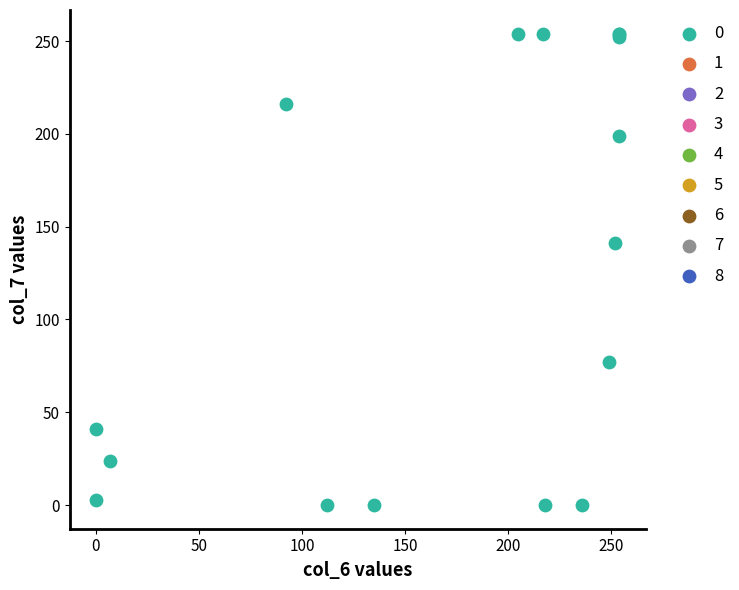

What Y value in the scatter plot is closest to 127?

141